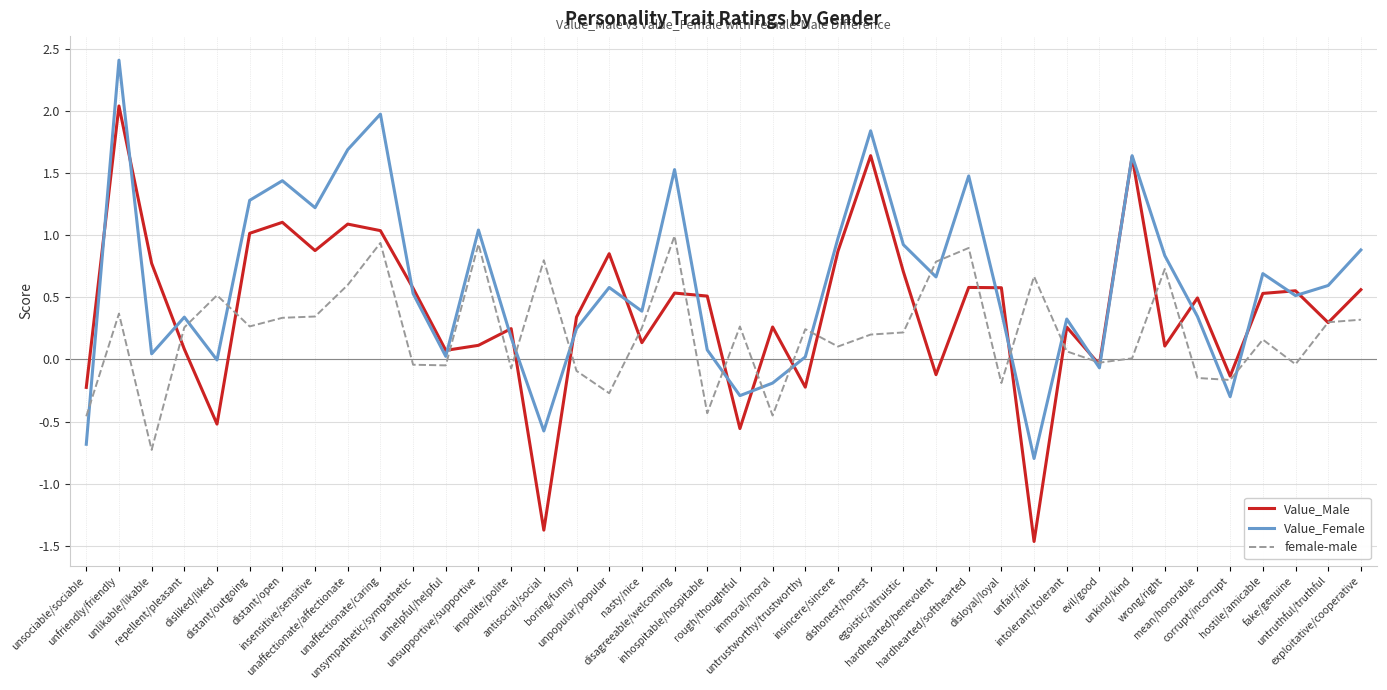

Rank the series by their maximum value, from lowest to highest.

female-male, Value_Male, Value_Female